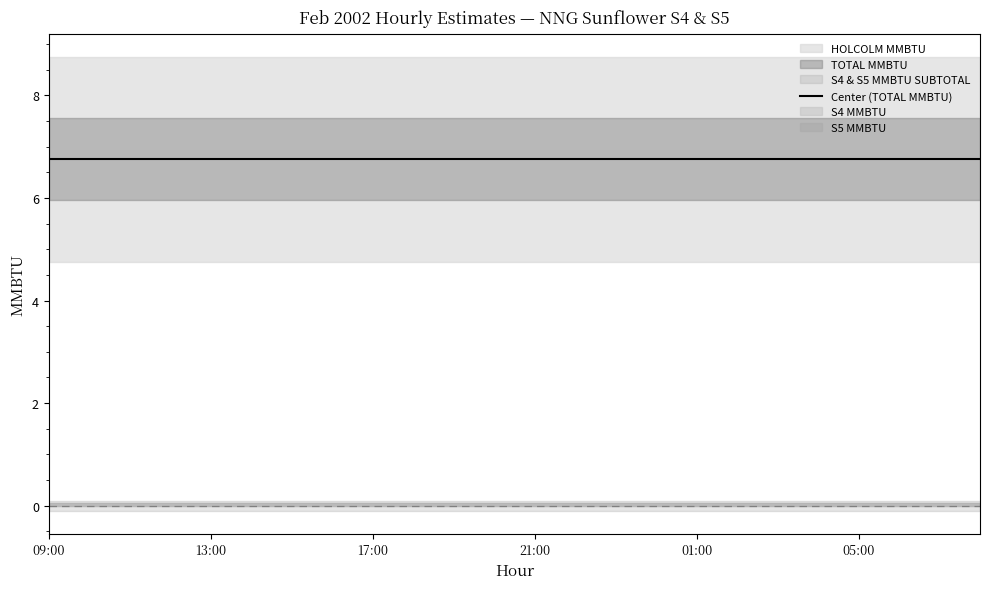

What is the spread (max minus min) of values at 14:00?

6.8